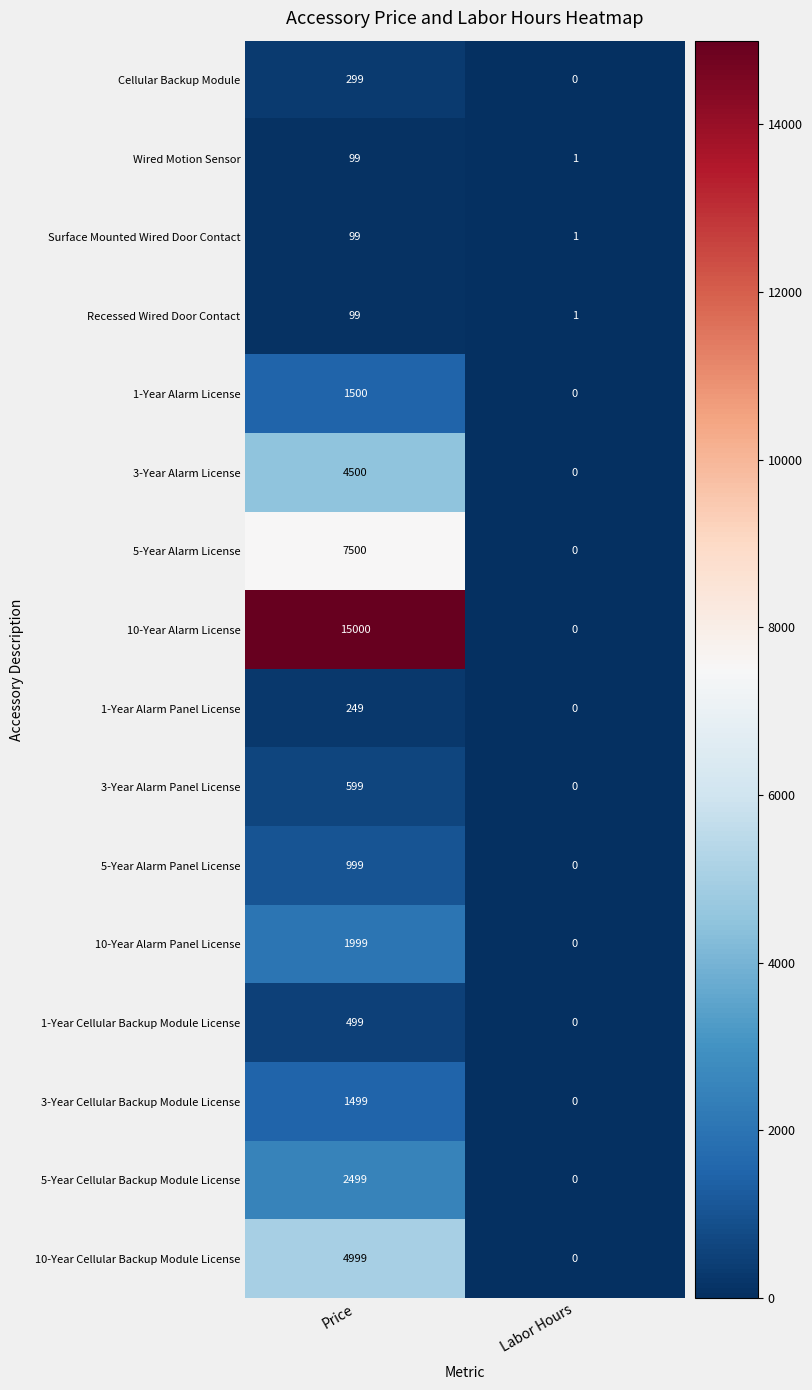

What is the maximum value shown in the chart?

15000